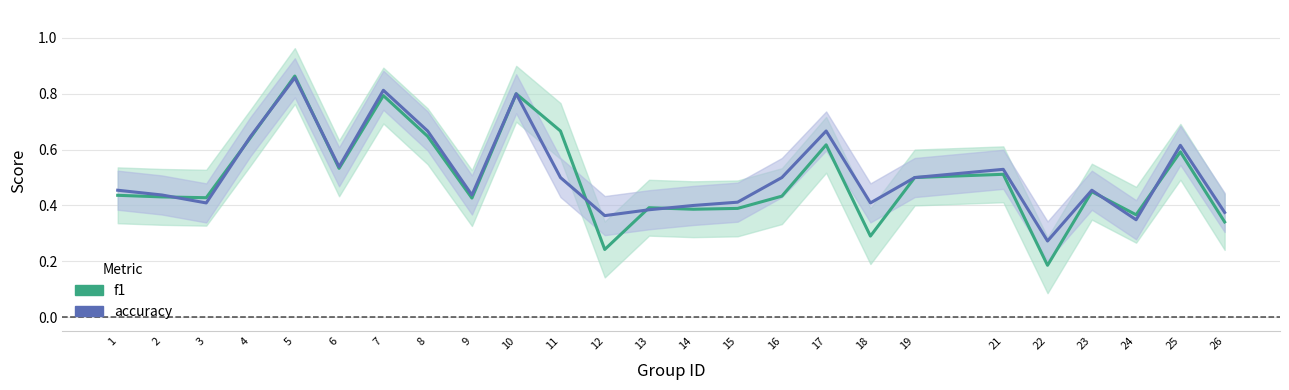

What are all the series names shown in the legend?

f1, accuracy